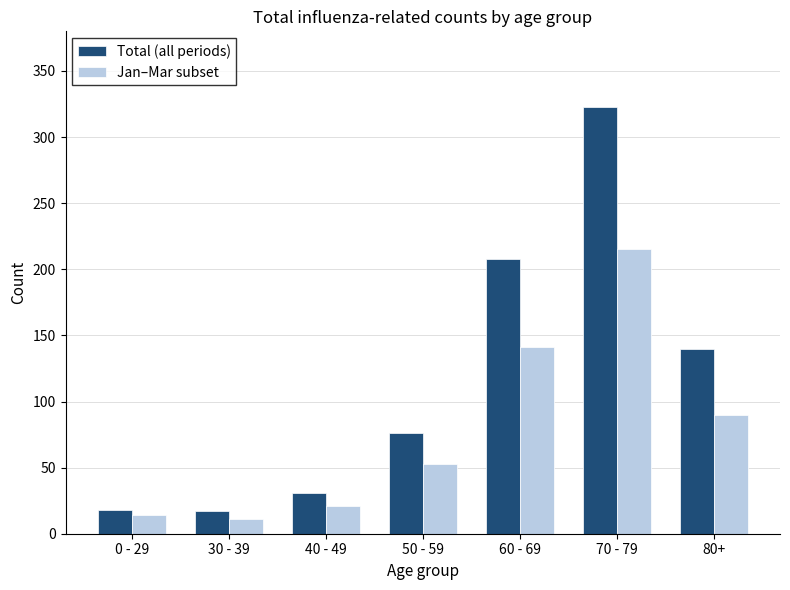

What is the difference between the second highest and second lowest values in the Total (all periods) series?

190